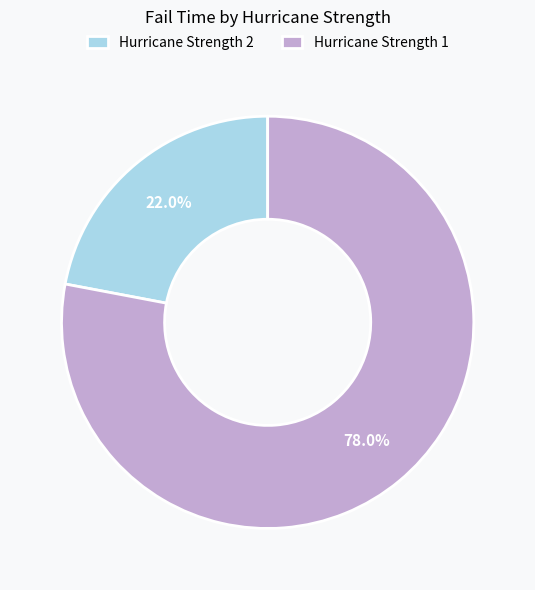

Which slice represents more than half of the pie?

Hurricane Strength 1